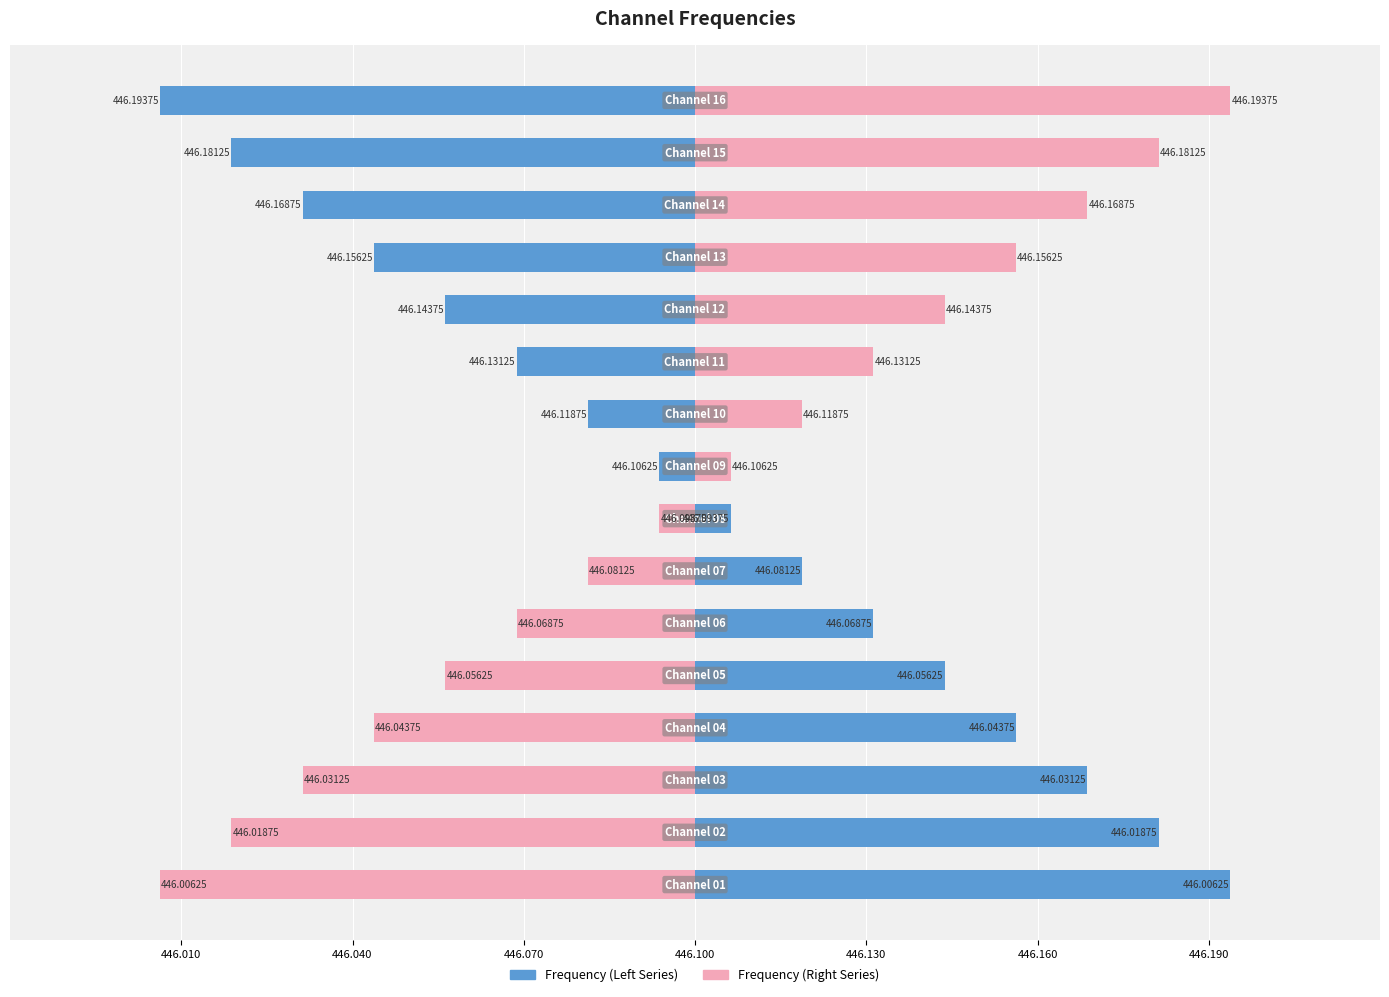

How many distinct data groups are displayed?

2